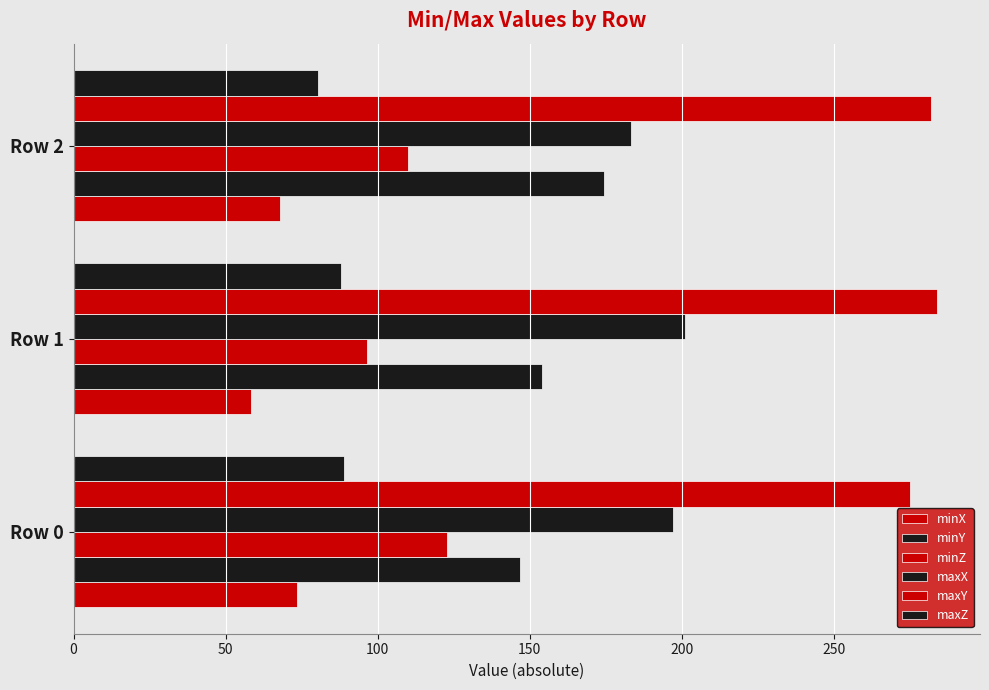

How many values in the minZ series exceed 110?

2